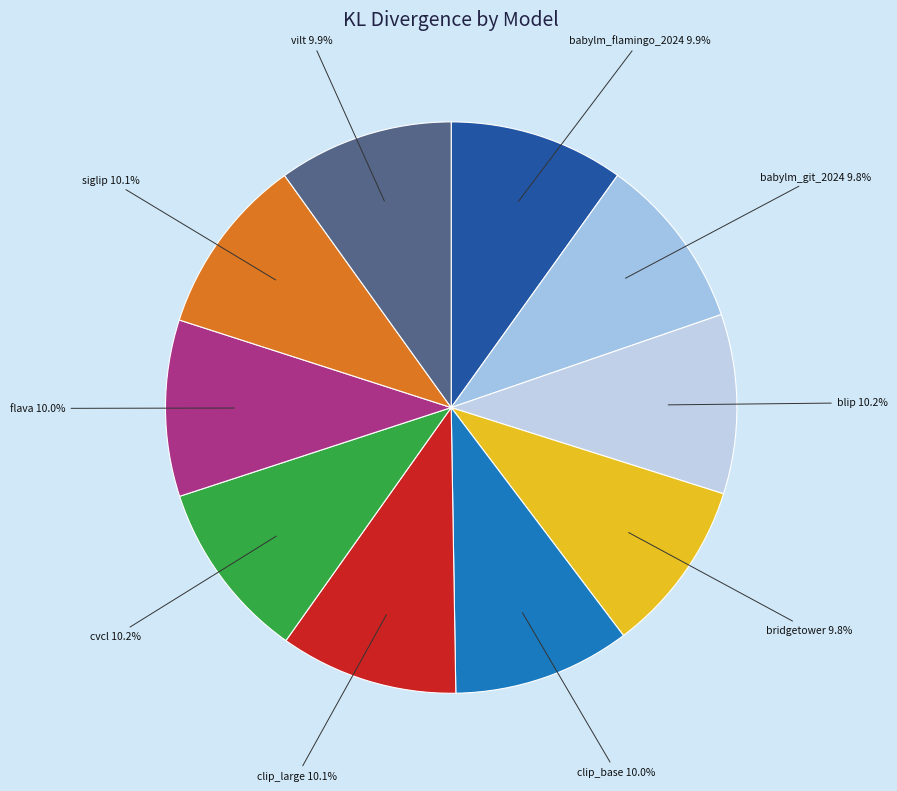

Does any single category account for the majority?

No